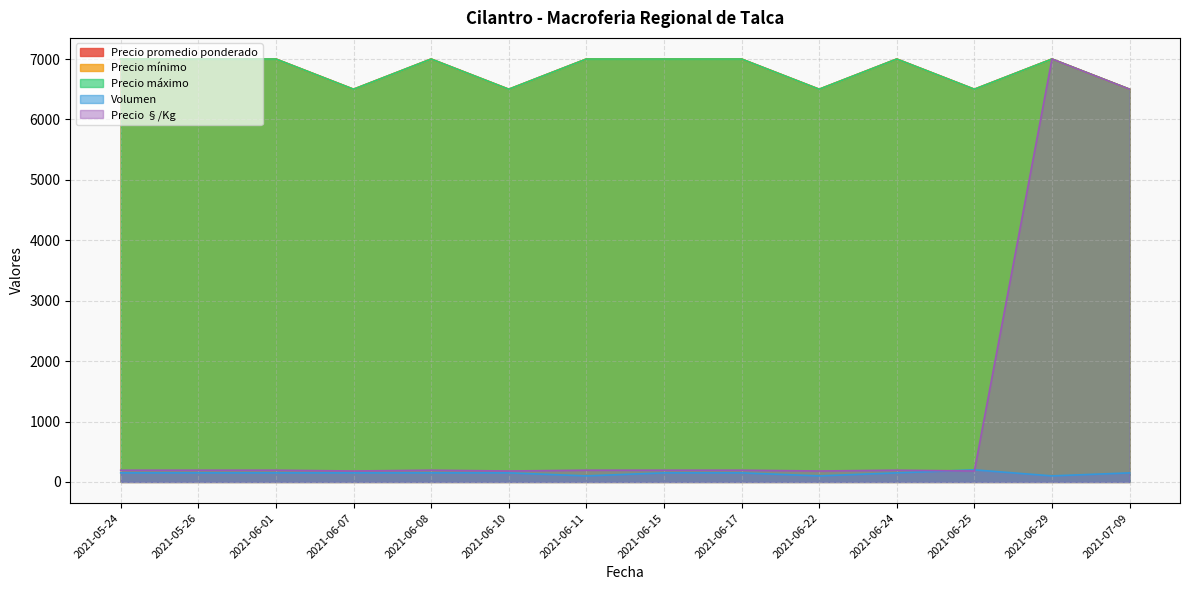

What is the difference between the highest and lowest values at 2021-07-09?

6350